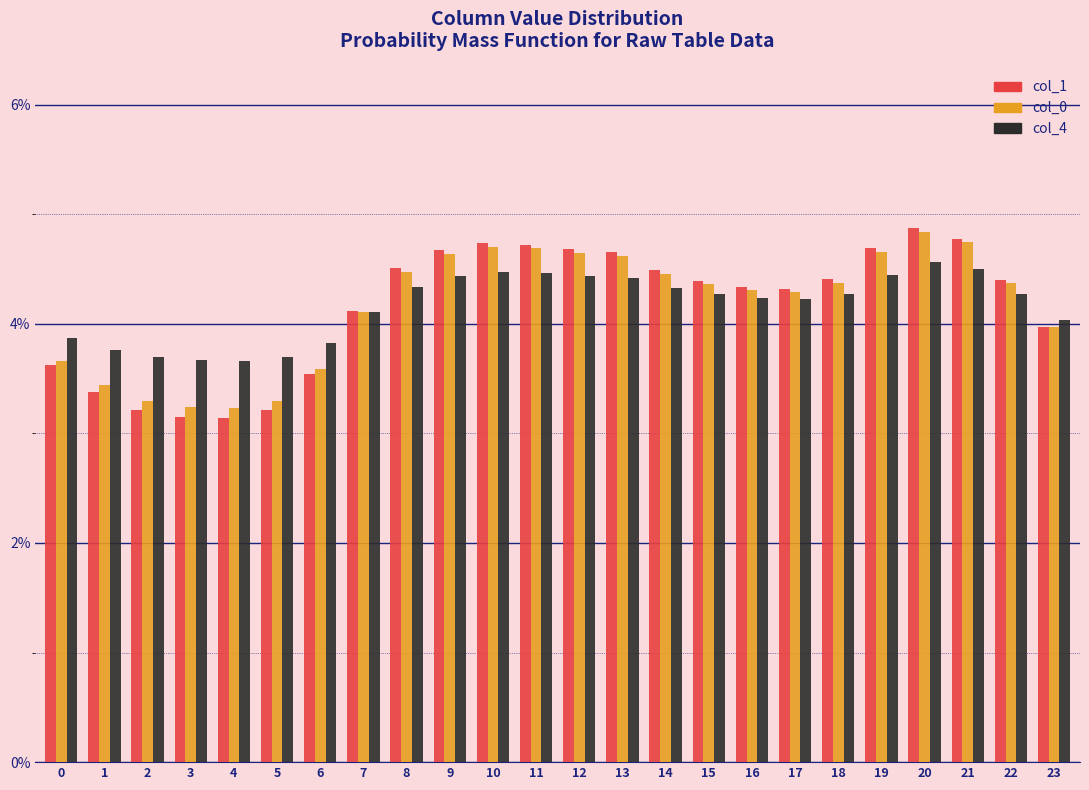

What is the maximum value for col_1?

4.9